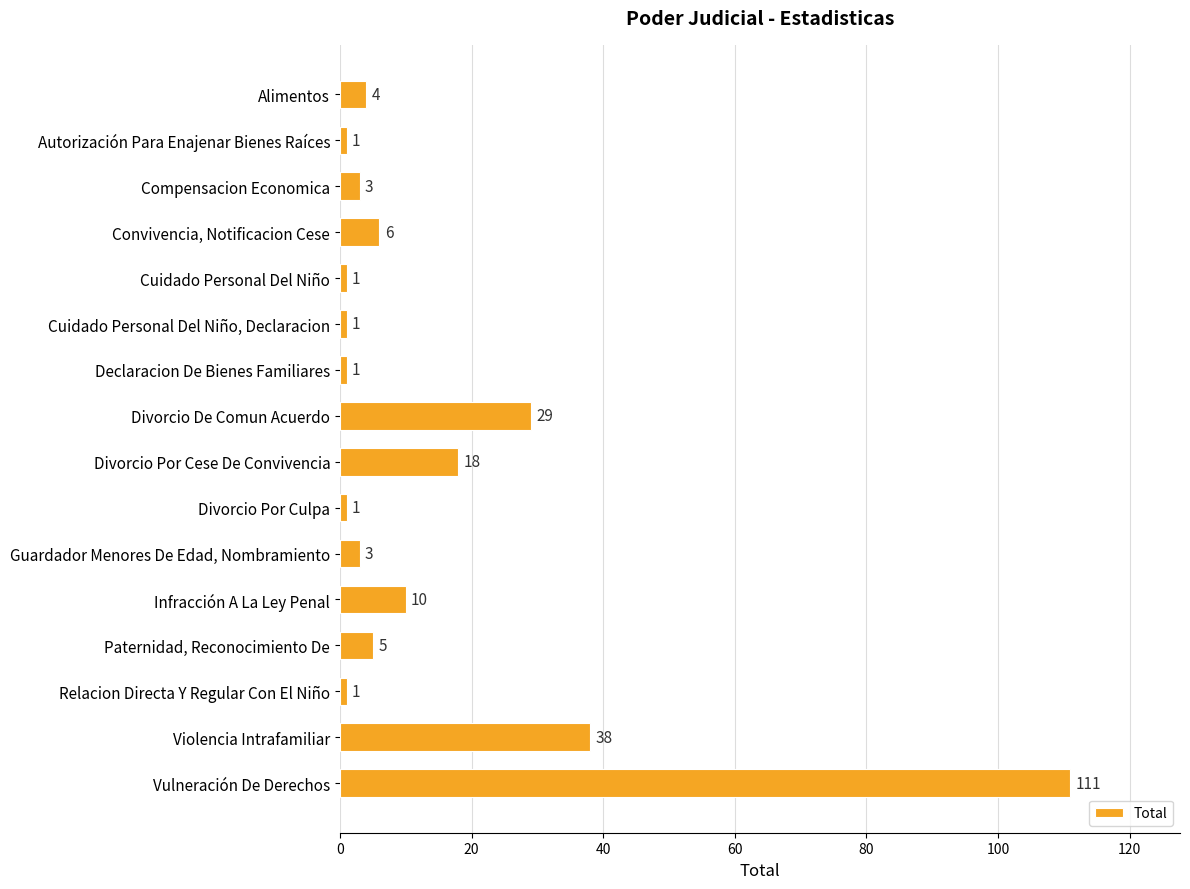

Between Divorcio De Comun Acuerdo and Declaracion De Bienes Familiares, which is larger?

Divorcio De Comun Acuerdo